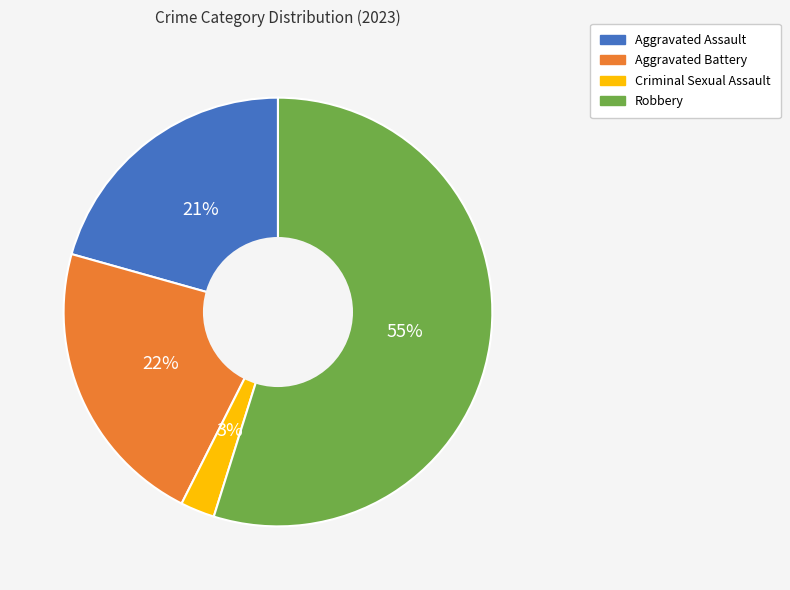

Which has a higher value, Robbery or Criminal Sexual Assault?

Robbery